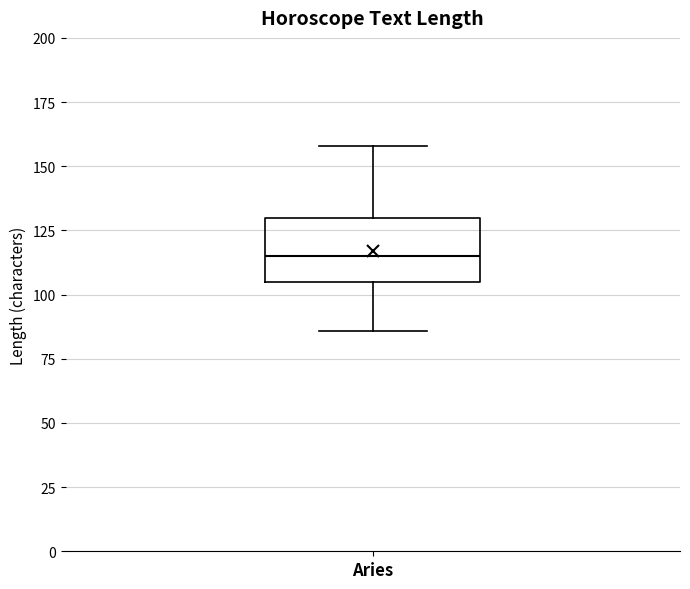

Where does the lower whisker of the box for Aries end on the y-axis? The values are not printed on the chart, so give them approximately, as read against the axis.

85